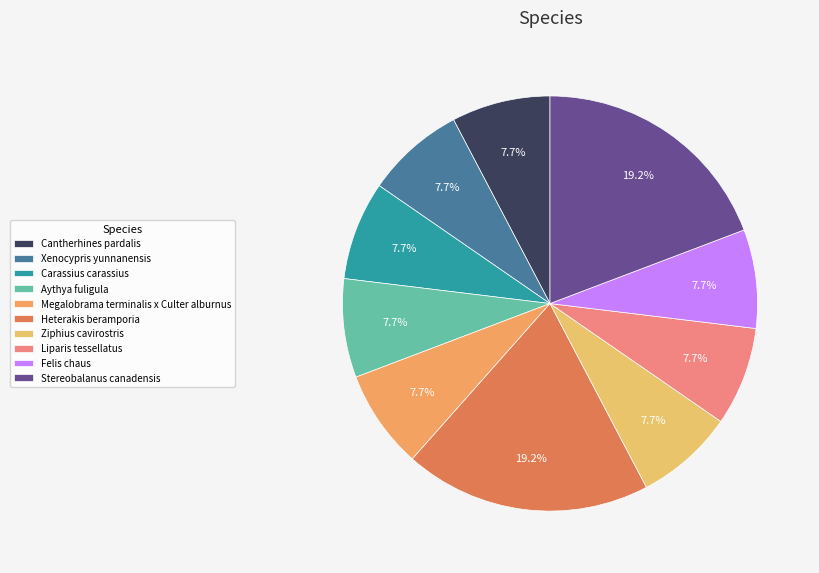

To the nearest percent, what percentage of the pie is Ziphius cavirostris?

8%